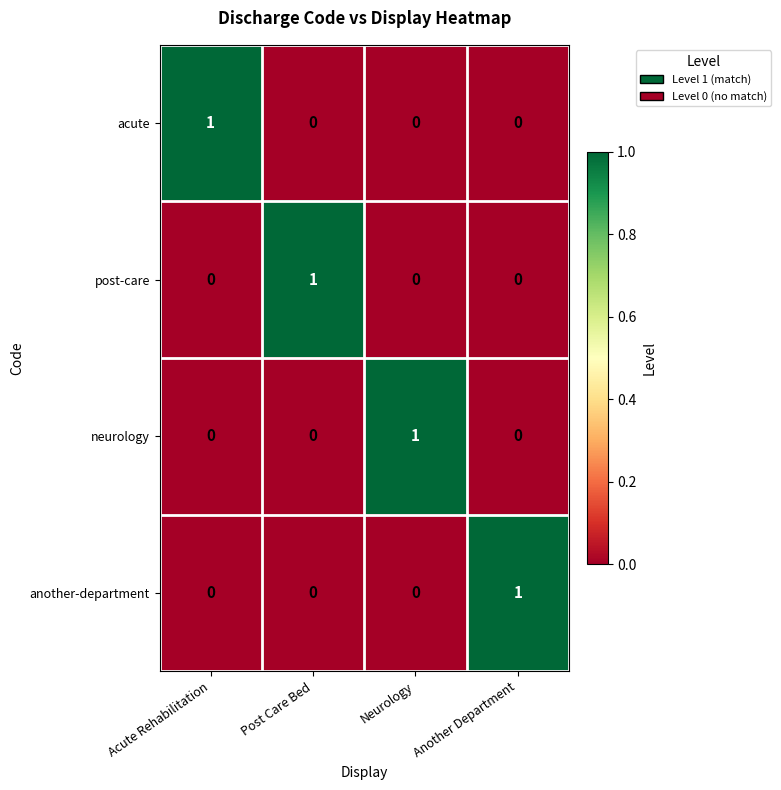

The neurology series shows 1 at Neurology. True or false?

True